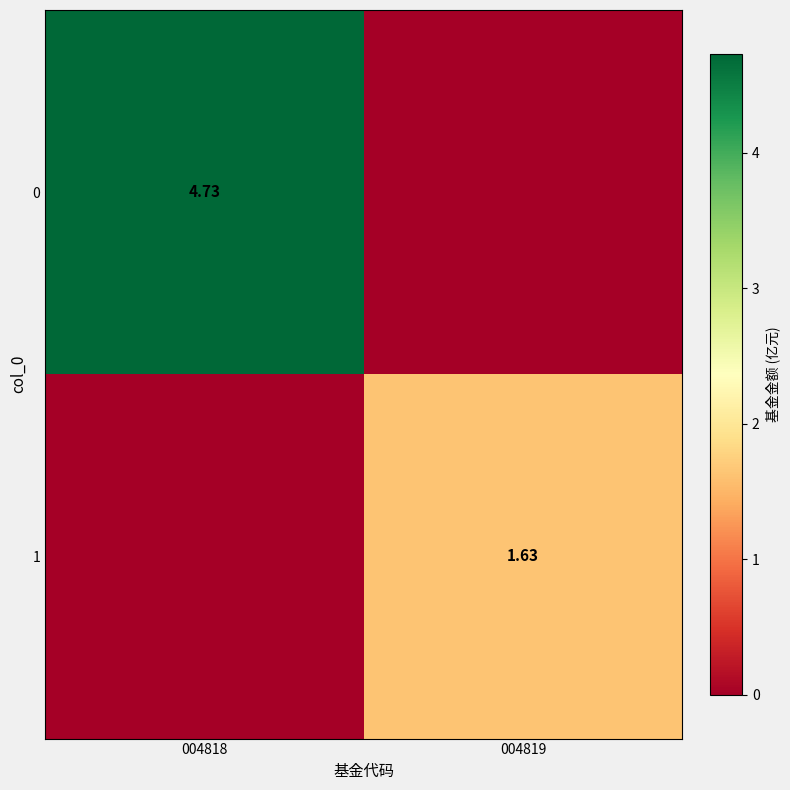

Is the value of 0 at 004818 greater than the value of 1 at 004819?

Yes